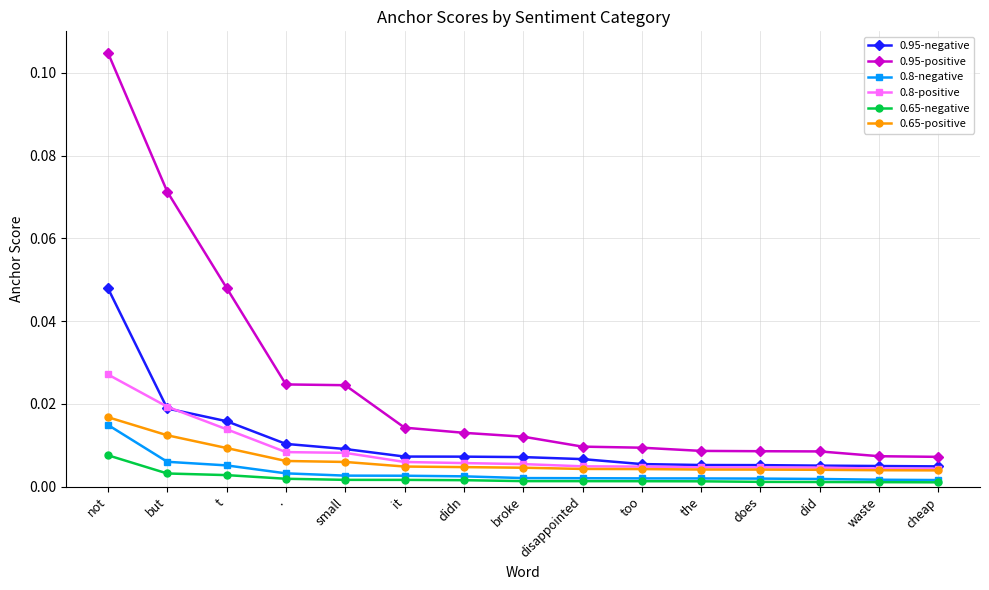

Is it true that 0.8-positive equals 0.0 at not?

True